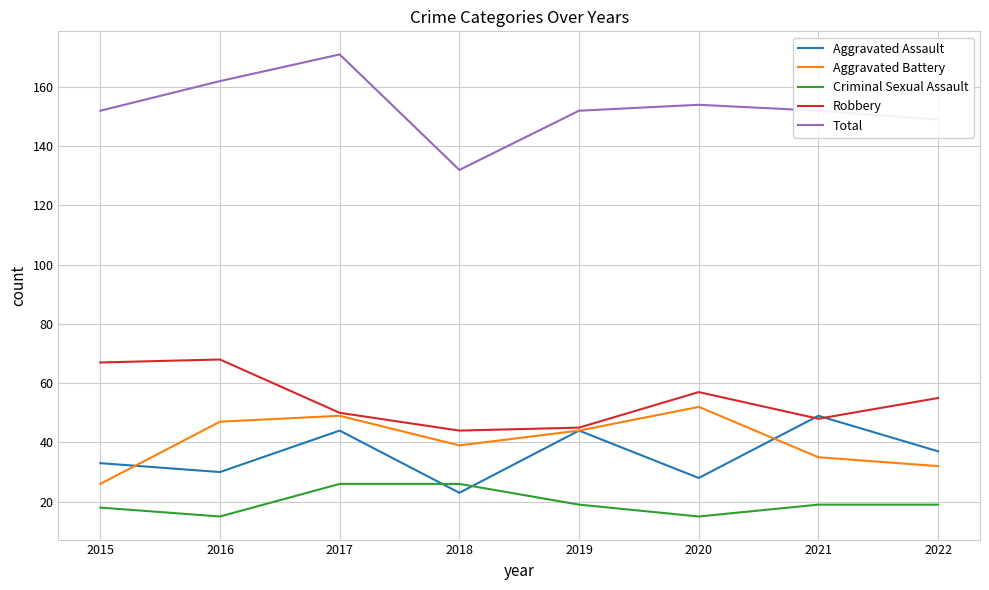

What are all the series names shown in the legend?

Aggravated Assault, Aggravated Battery, Criminal Sexual Assault, Robbery, Total